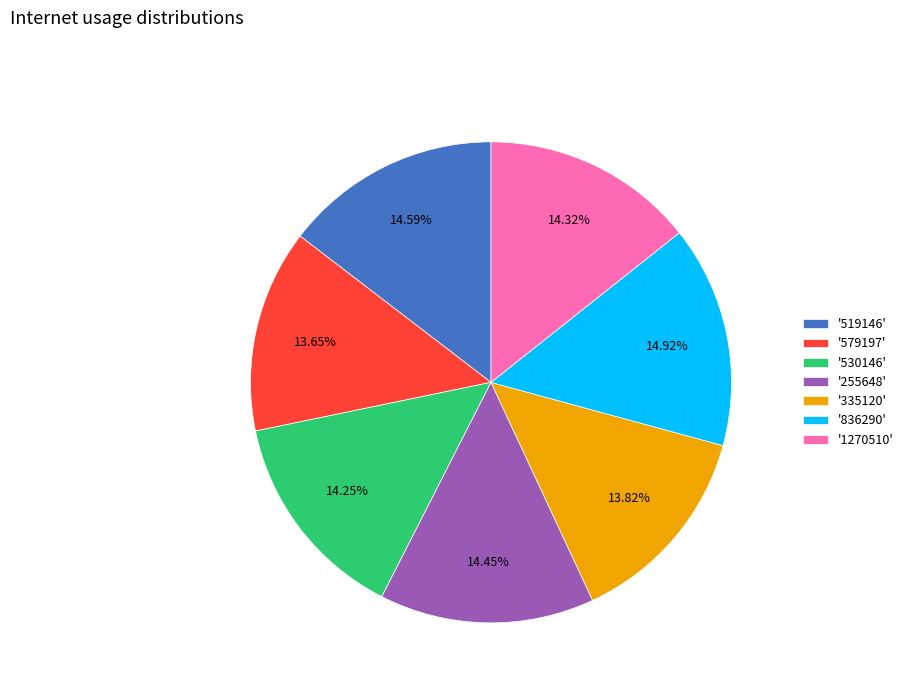

How many segments does this pie chart have?

7